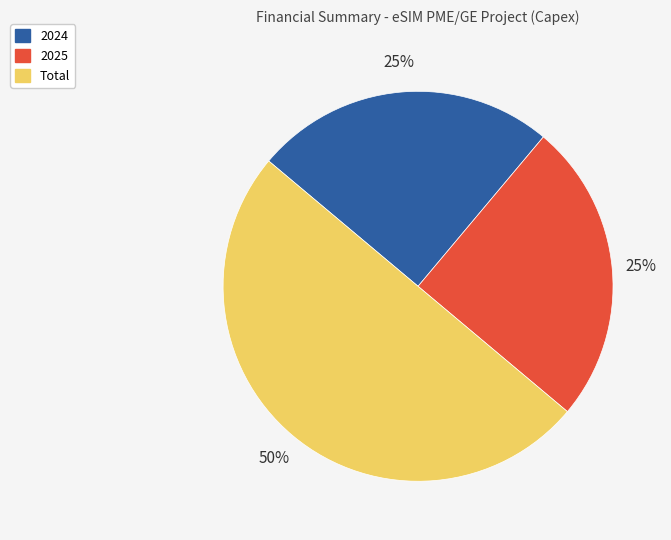

To the nearest percent, what is the average slice percentage?

33%